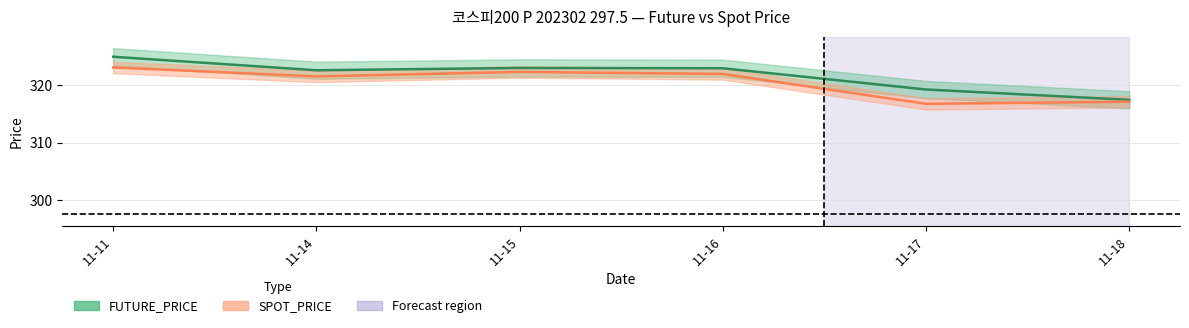

Rank the series by their average value, from lowest to highest.

SPOT_PRICE, FUTURE_PRICE